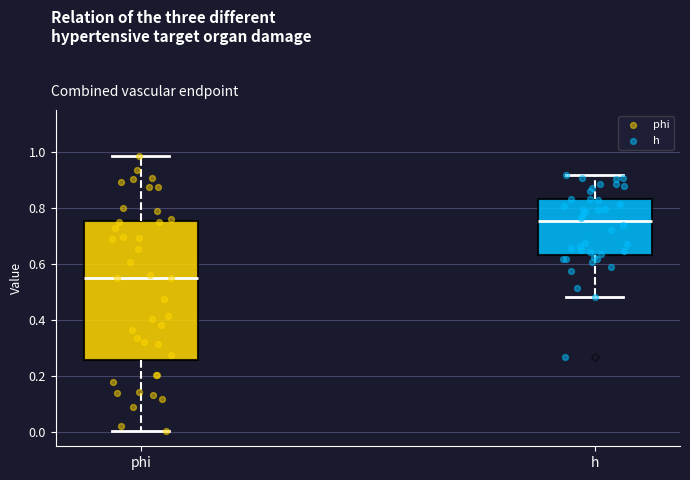

Comparing the boxes themselves (not the whiskers), which one is the tallest?

phi